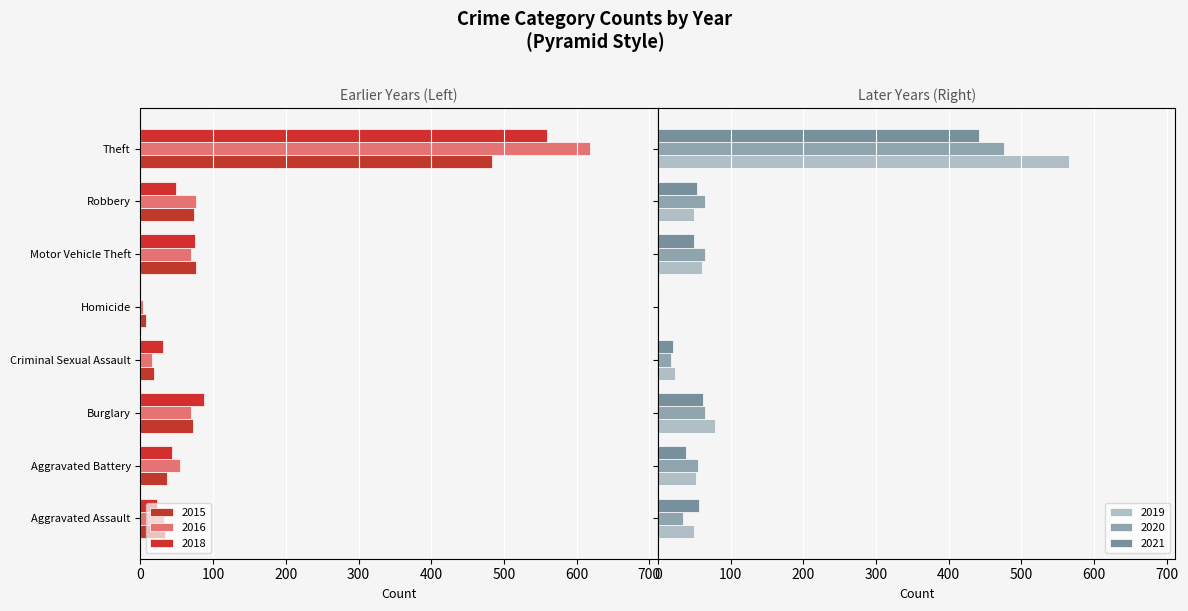

What is the total value across all series at Criminal Sexual Assault?

-4